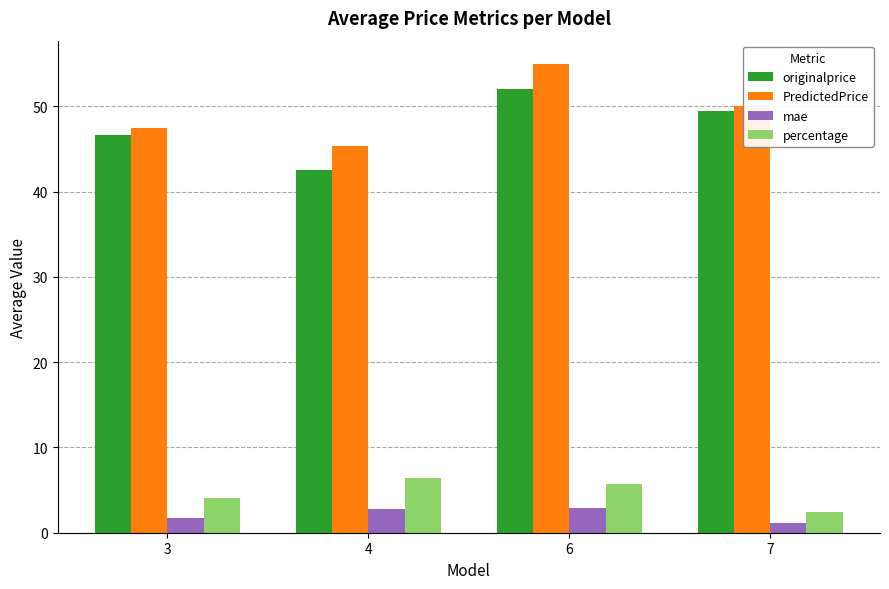

What is the spread (max minus min) of values at 6?

52.0